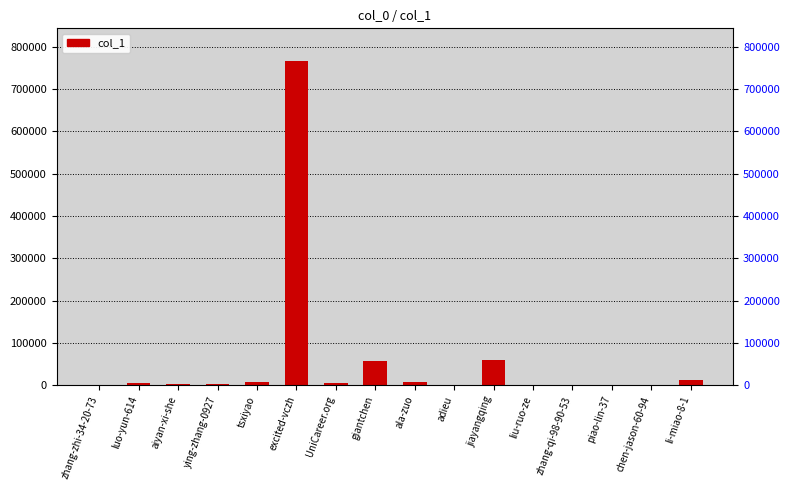

What is the change in value from luo-yun-614 to UniCareer.org?

-782